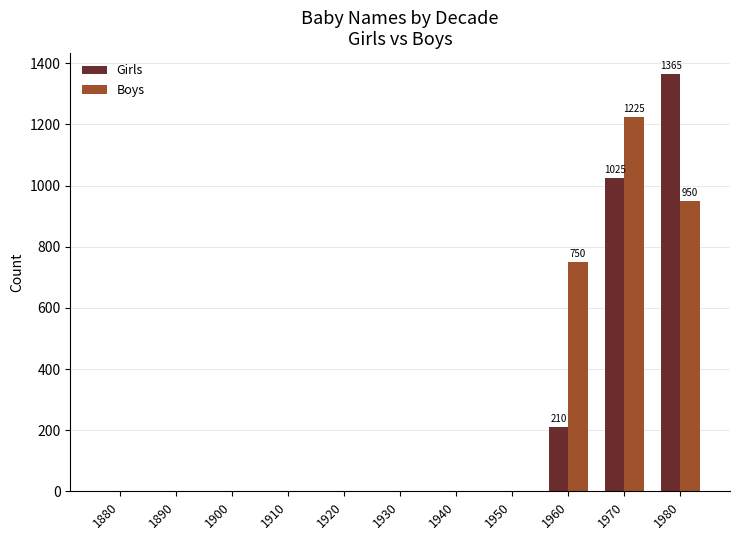

Which series changed the most between 1940 and 1960?

Boys